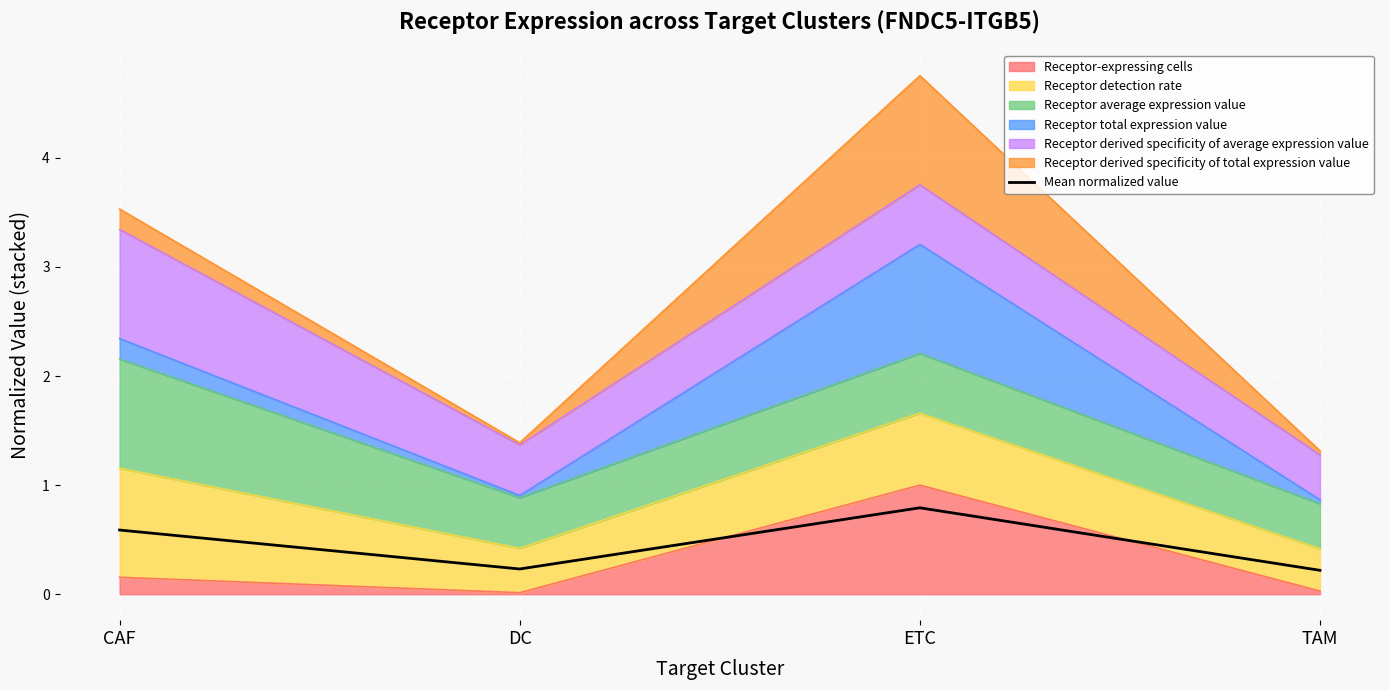

How many lines are shown in the chart?

1